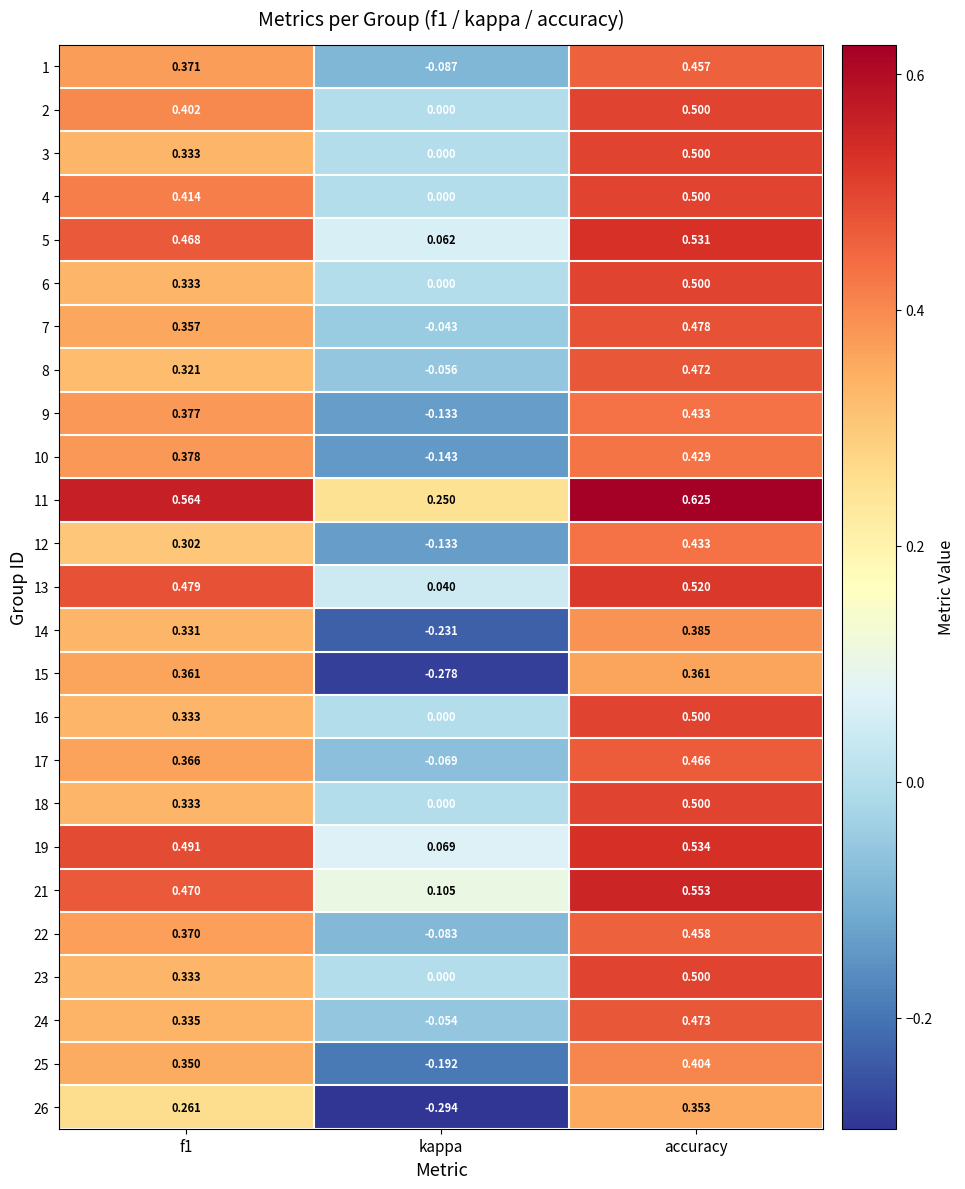

At how many categories does at least one series exceed 0?

3